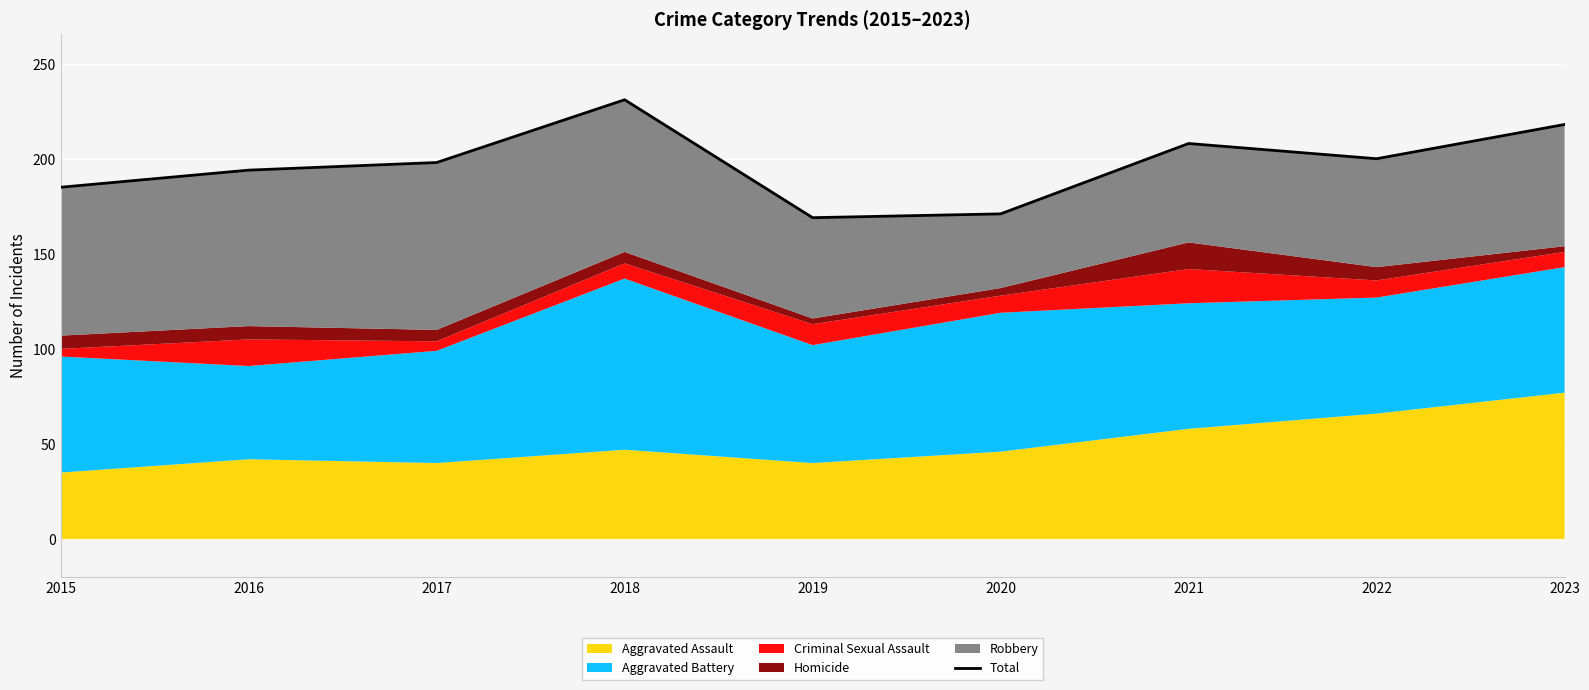

Reading left to right, list all the values displayed in this chart.

185	194	198	231	169	171	208	200	218